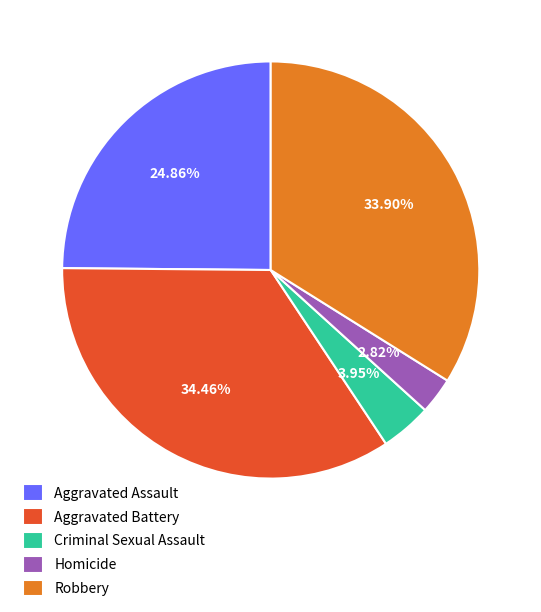

Count the number of slices in the pie.

5